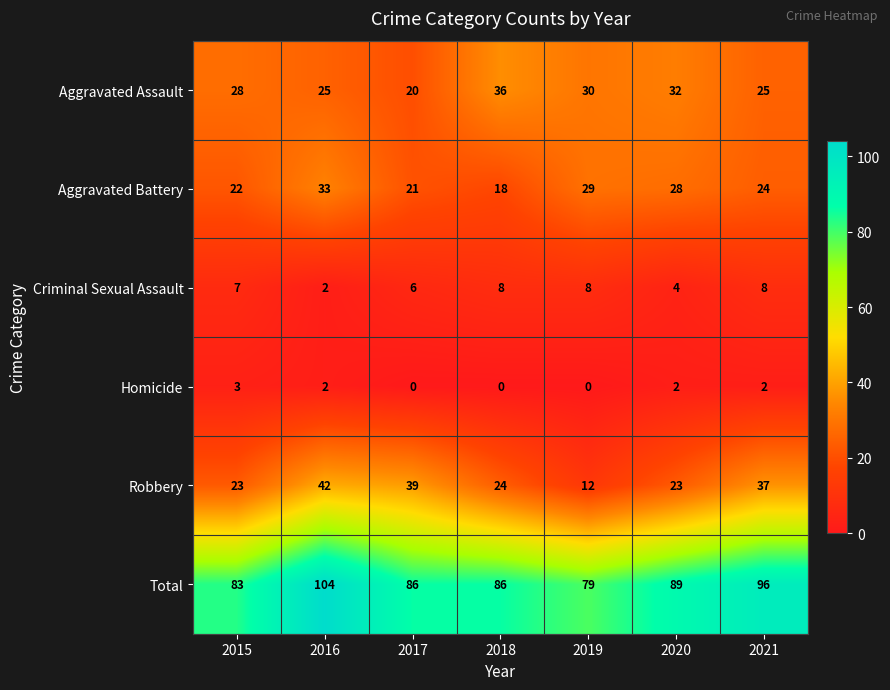

At 2019, list the series in order from smallest to largest.

Homicide, Criminal Sexual Assault, Robbery, Aggravated Battery, Aggravated Assault, Total